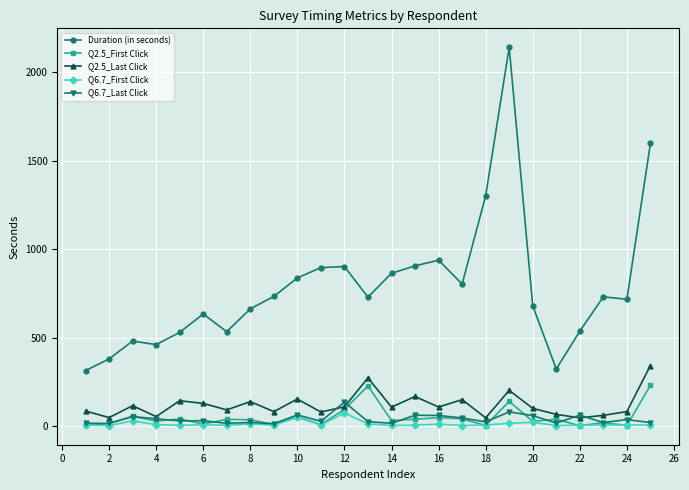

What is the highest value of the Q6.7_First Click series?

73.3